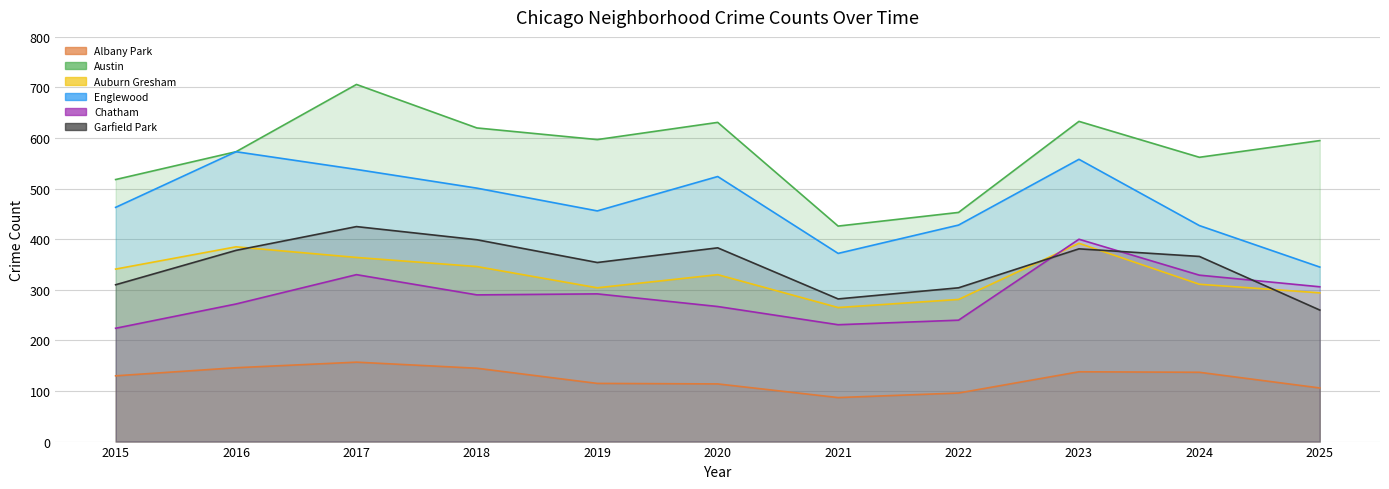

What is the sum of the Albany Park values at 2024 and 2023?

275